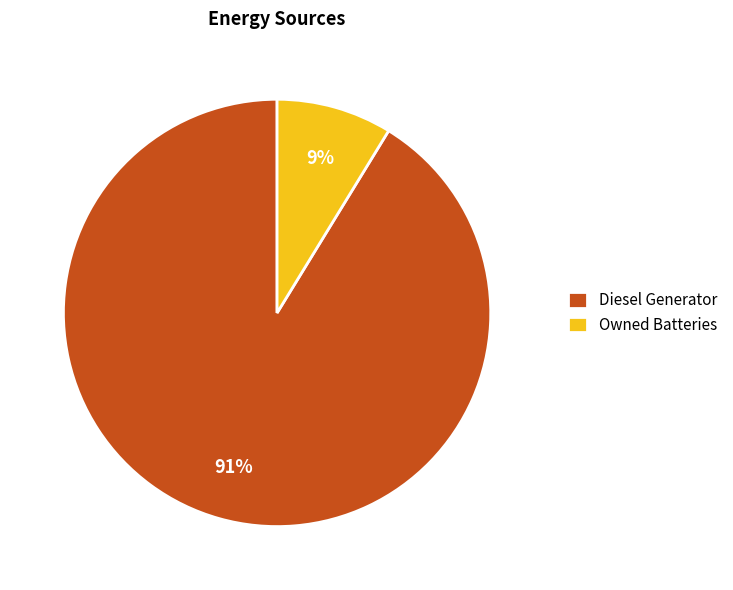

Between Diesel Generator and Owned Batteries, which is larger?

Diesel Generator